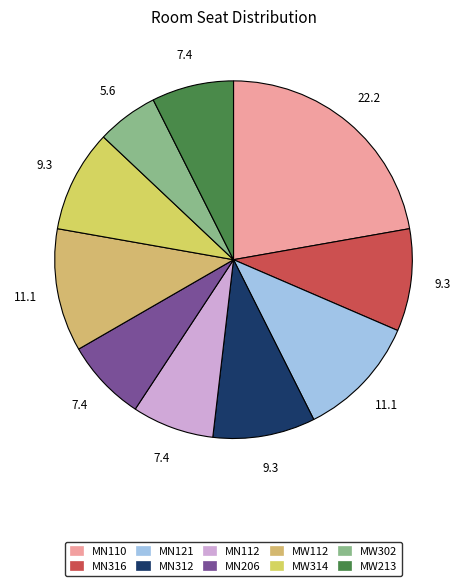

How much of the chart is everything except MN112?

92.6%